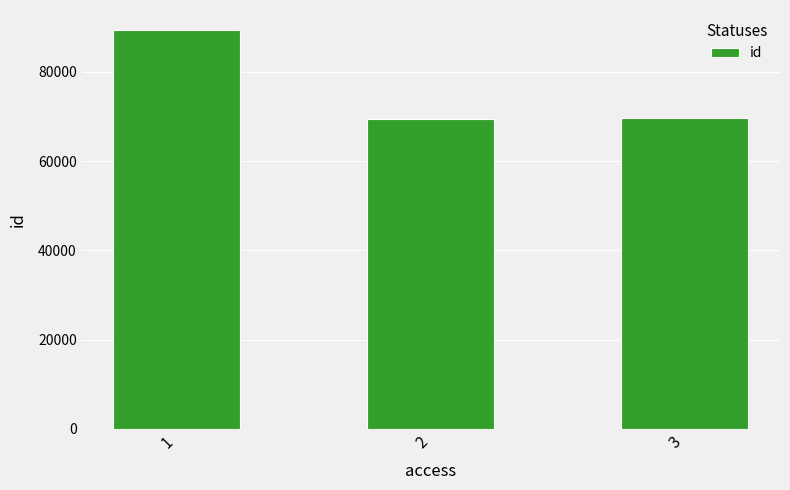

What is the difference between the maximum and second lowest values?

19761